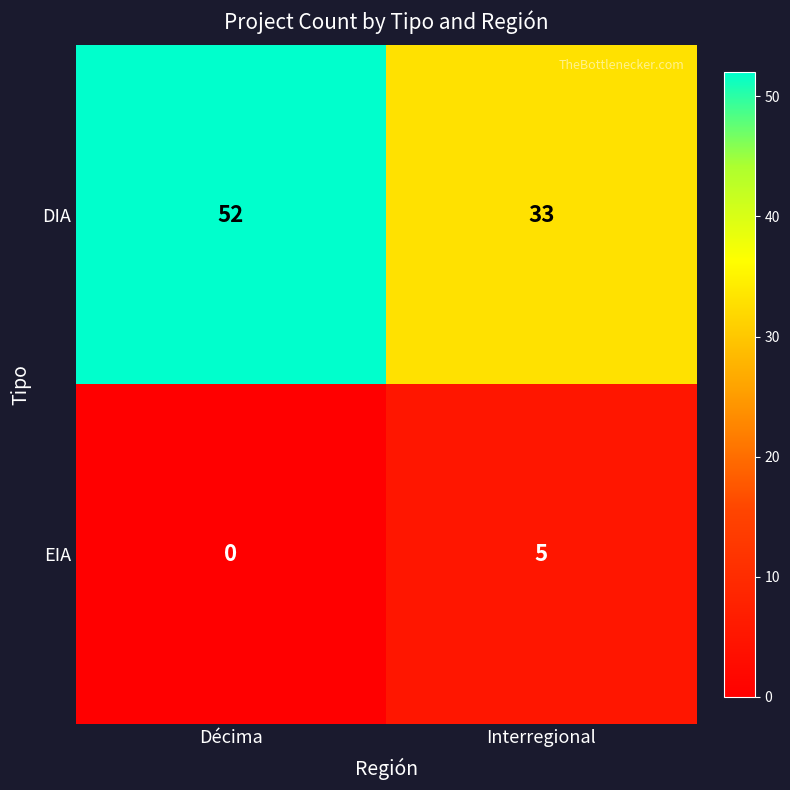

What is the spread (max minus min) of values at Décima?

52